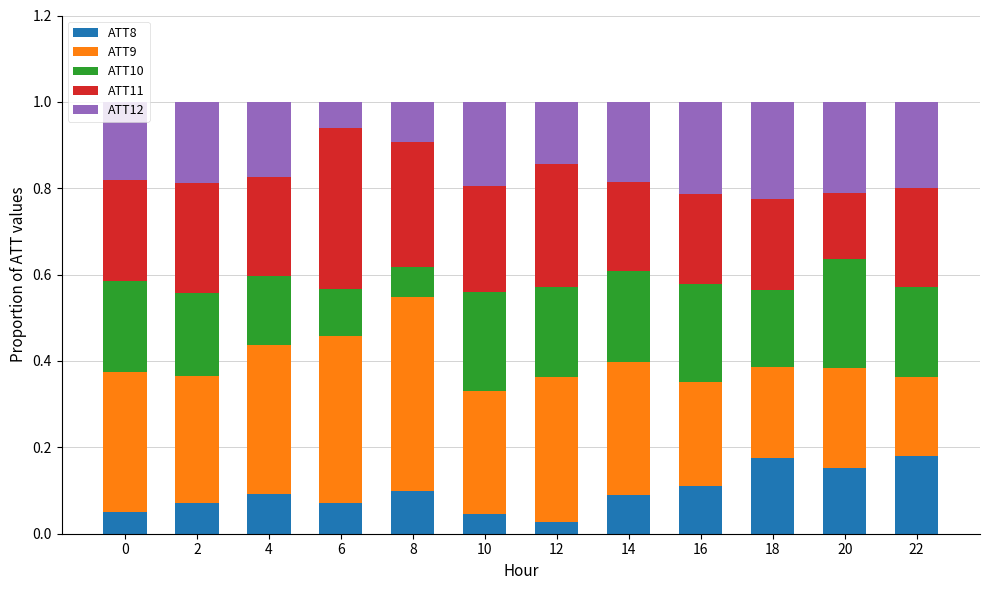

What is the sum of all ATT8 values?

1.2